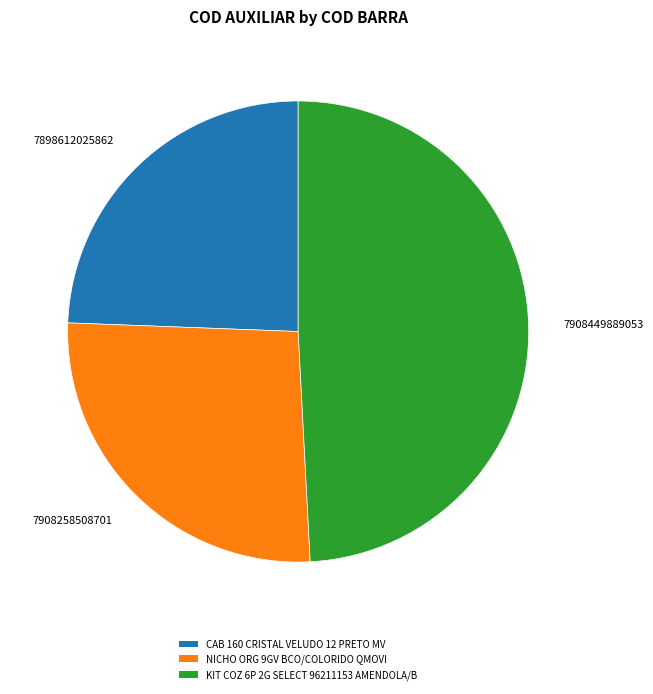

Count the number of slices in the pie.

3